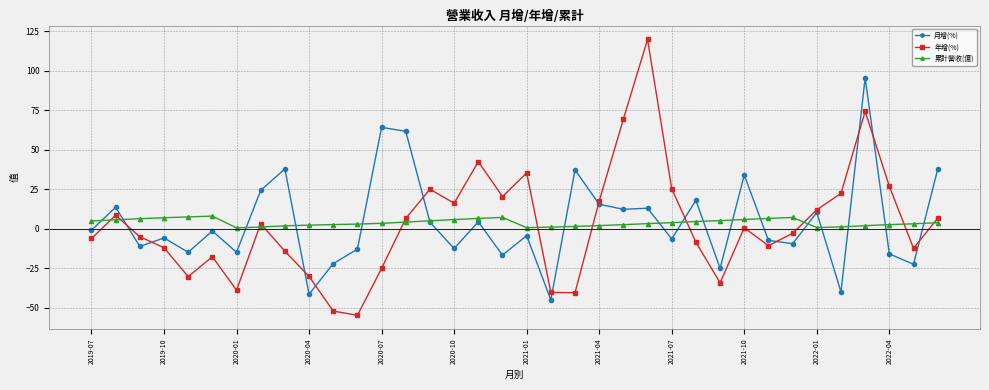

At how many categories does at least one series exceed 54?

5